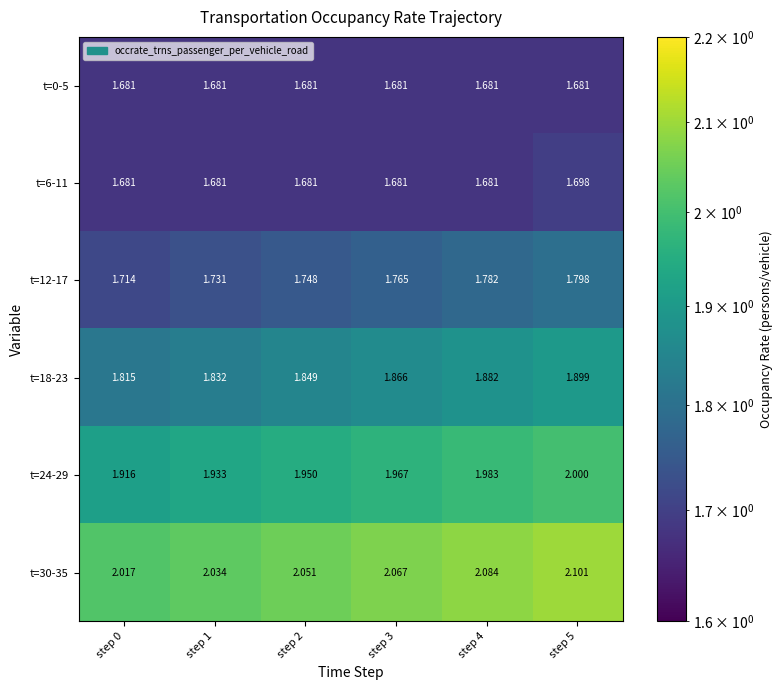

Is the value of t=12-17 at step 1 greater than the value of t=30-35 at step 1?

No